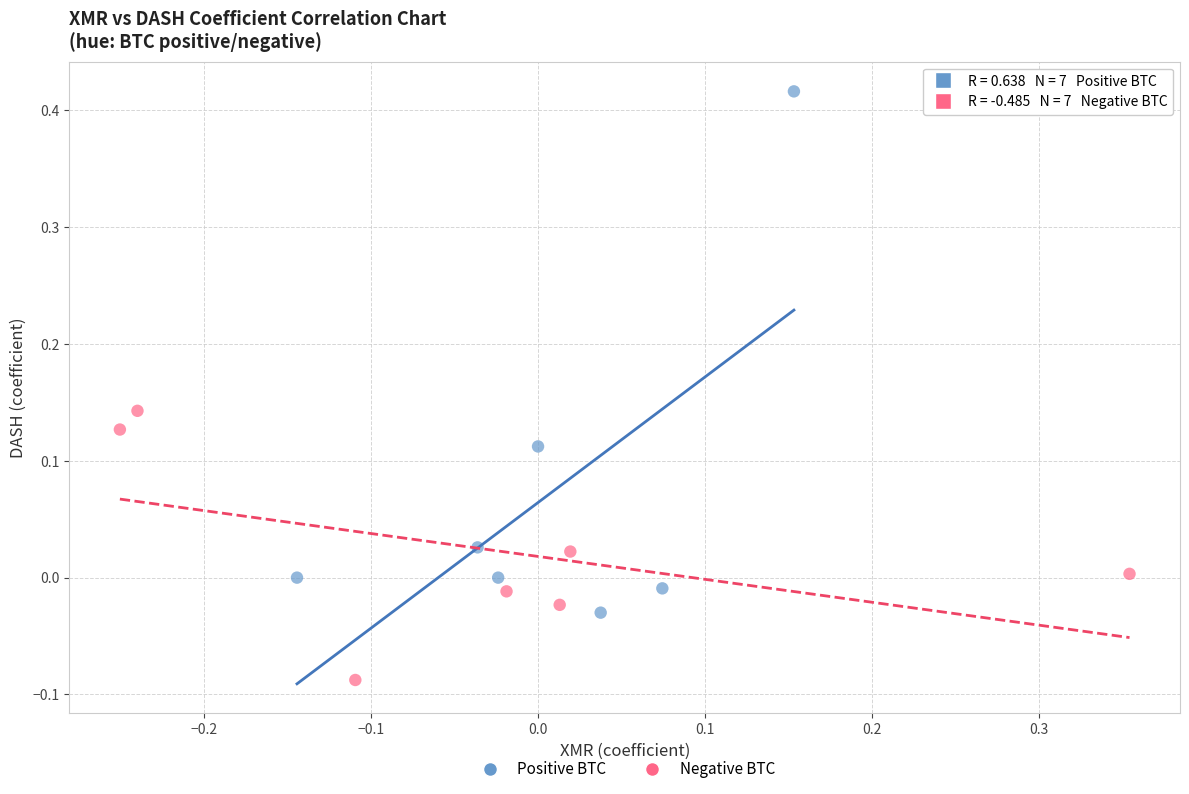

Which series has the largest Y range (max minus min)?

Positive BTC